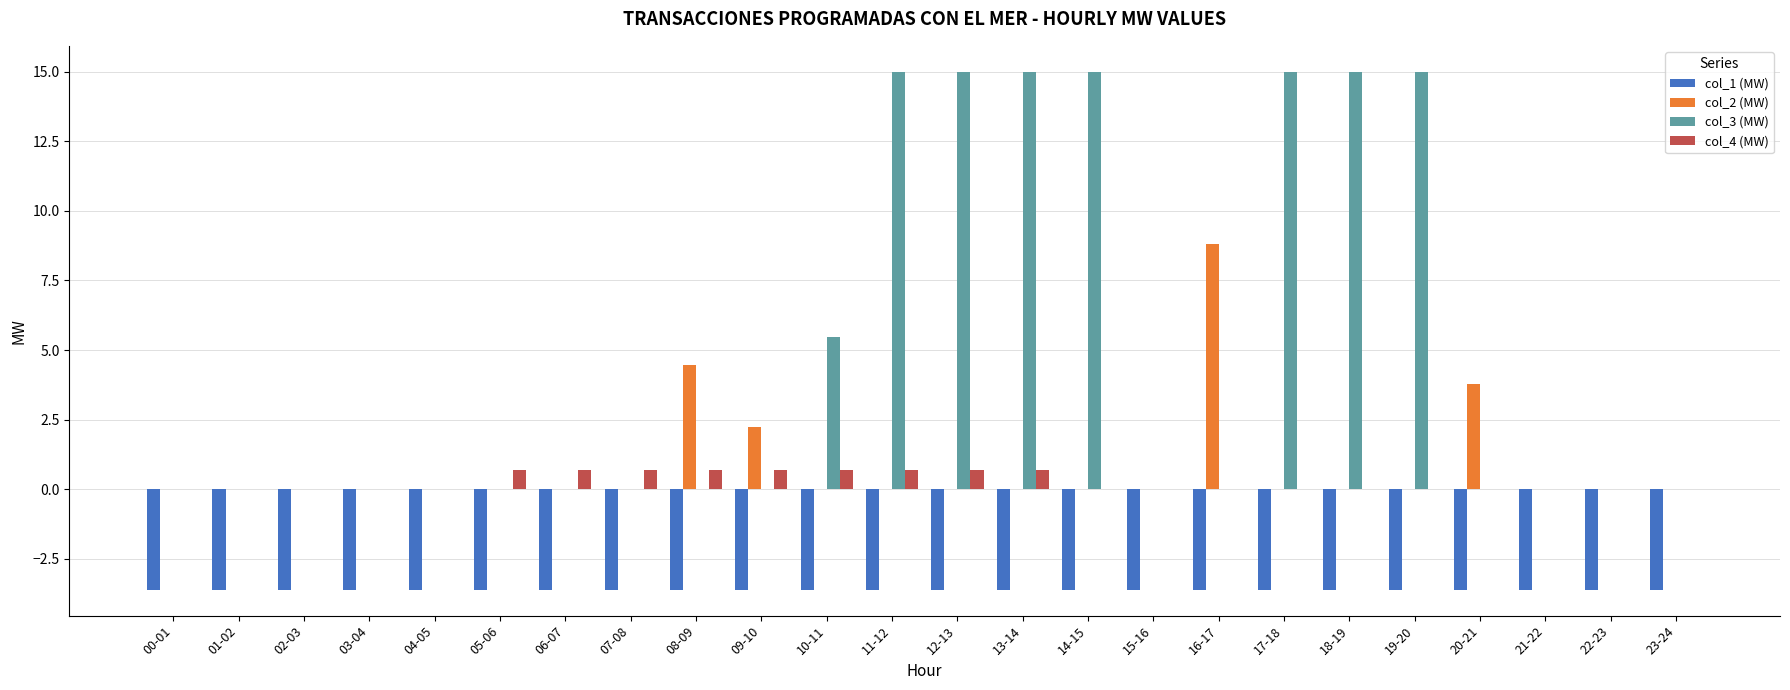

What is the total value across all series at 23-24?

-3.6